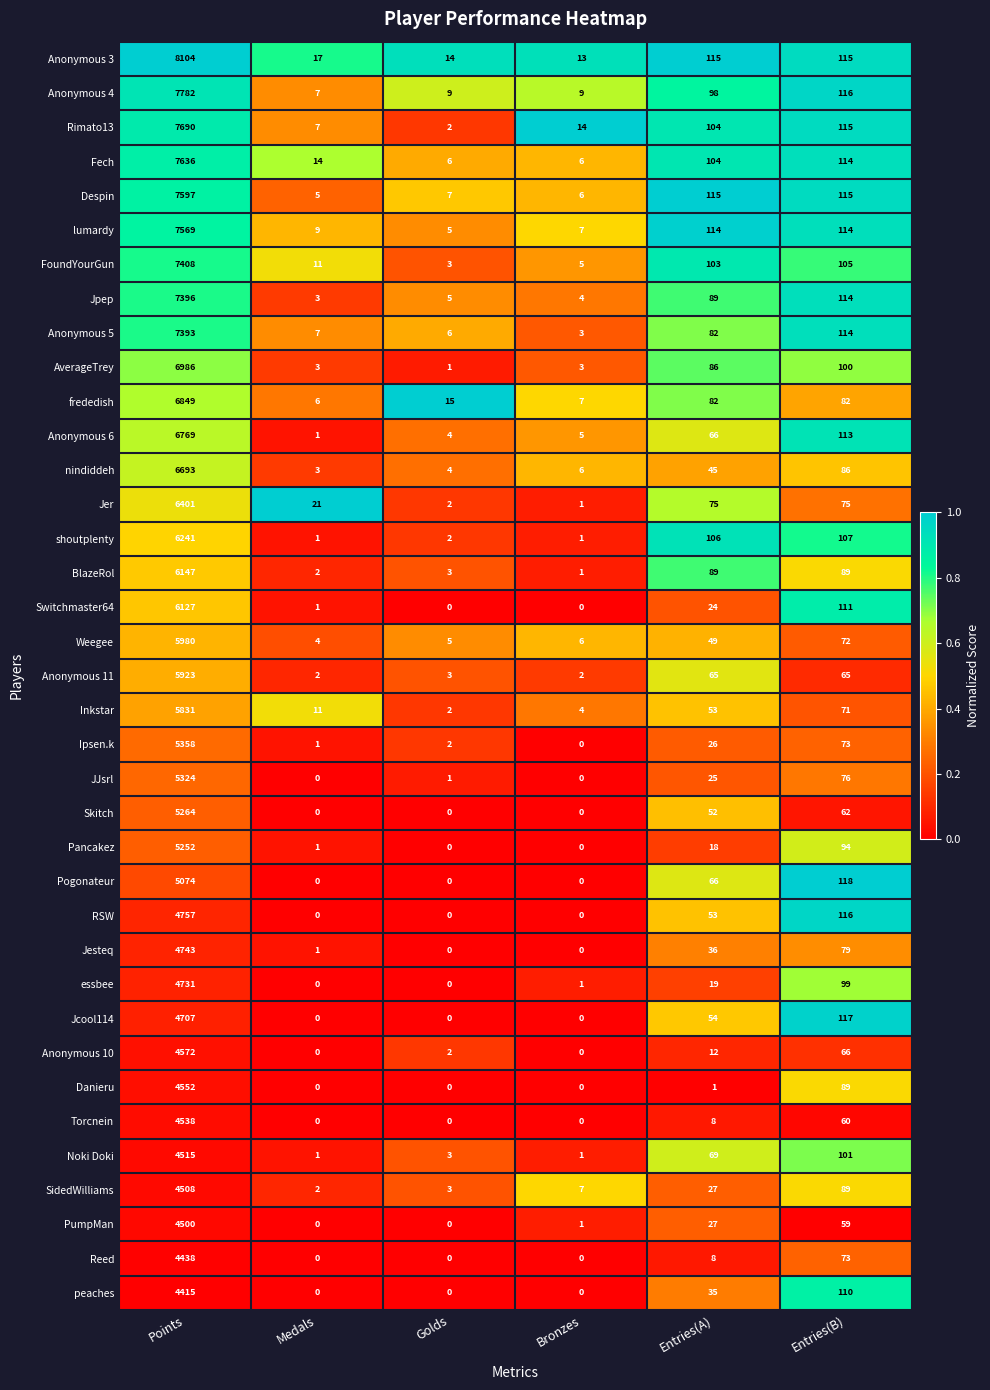

Rank the categories by Ipsen.k value from highest to lowest.

Points, Entries(B), Entries(A), Golds, Medals, Bronzes